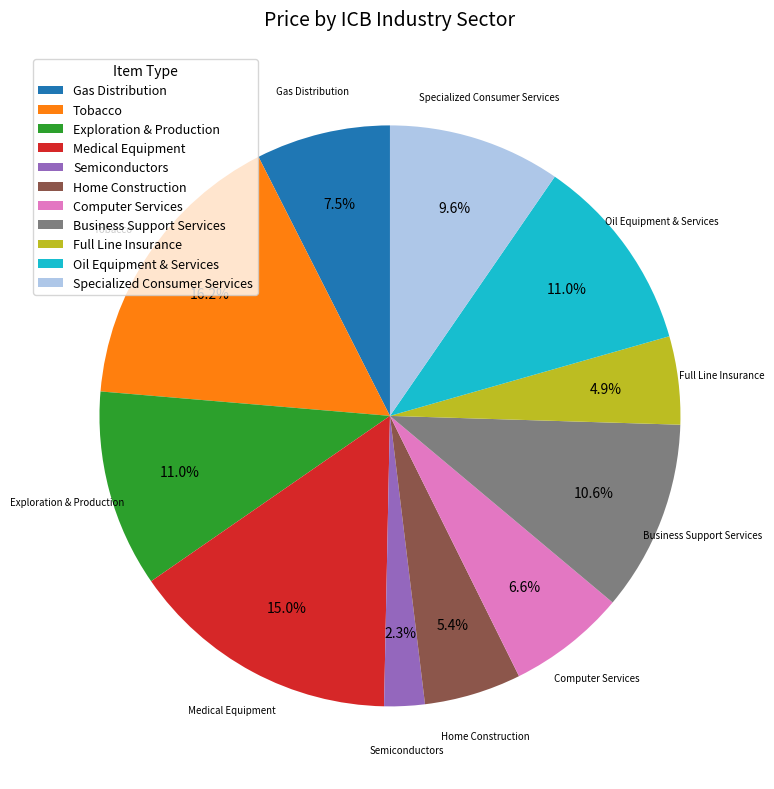

Is the sum of Specialized Consumer Services and Computer Services greater than half?

No